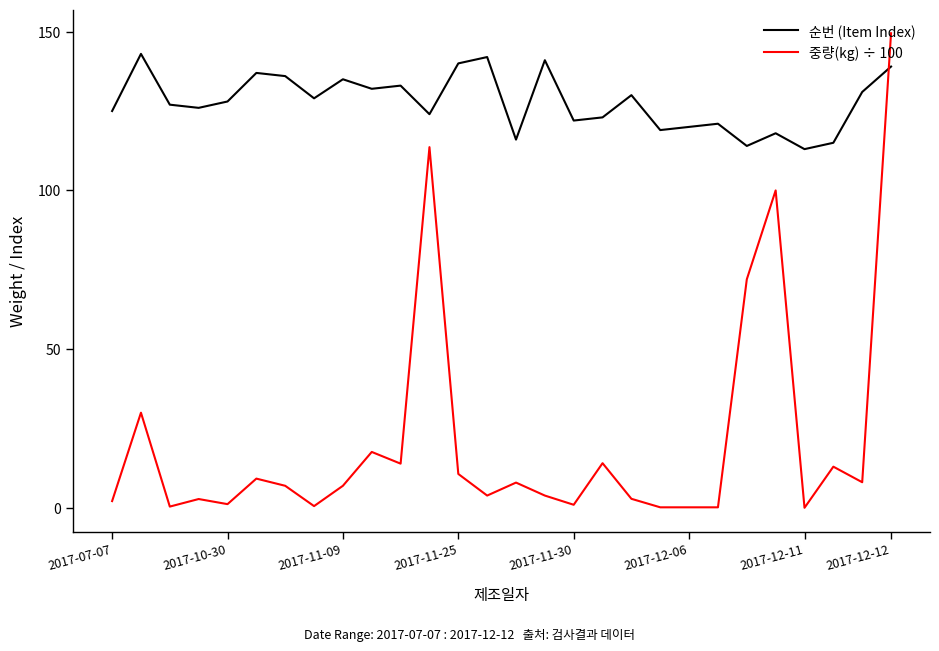

What is the difference between the maximum and minimum values in the 순번 (Item Index) series?

30.0